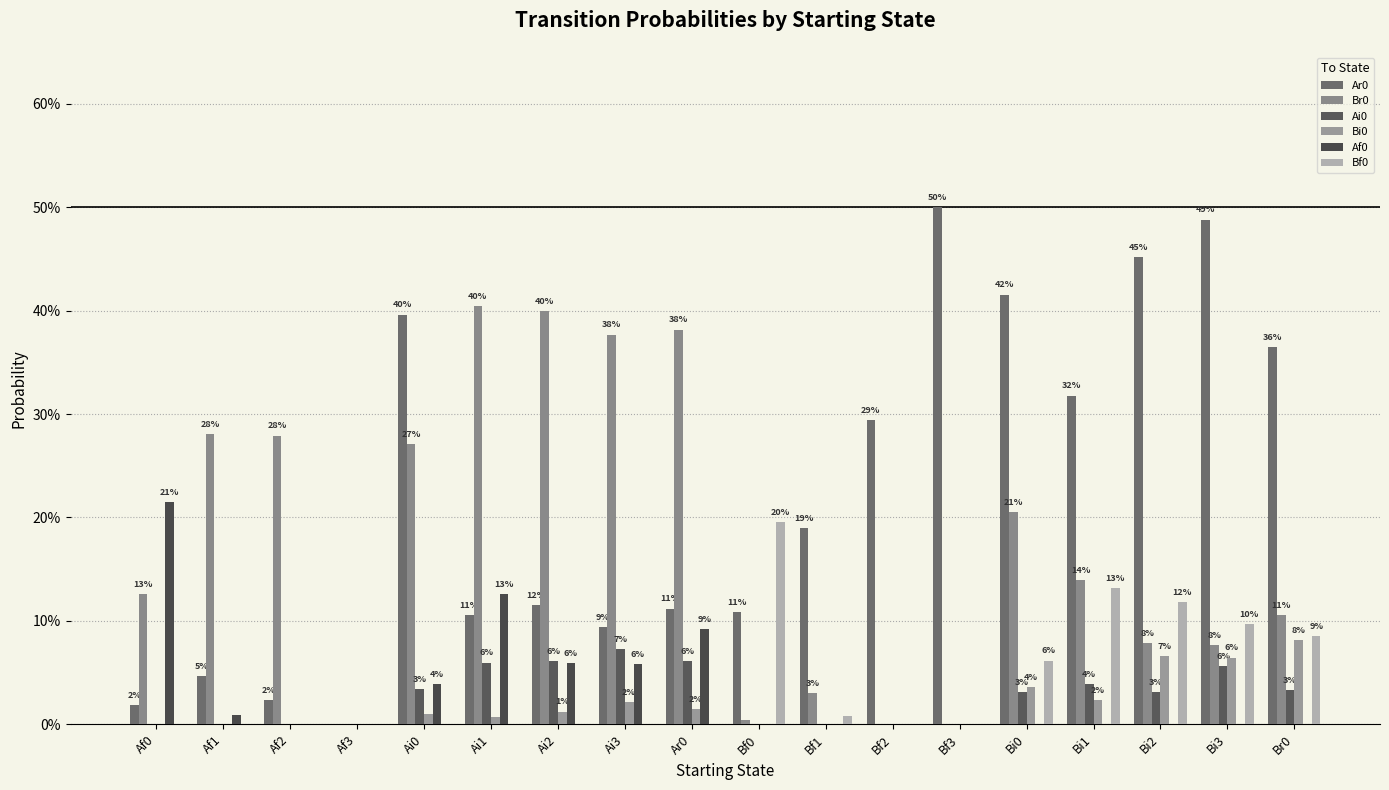

What is the difference between the highest and lowest values at Af1?

0.3